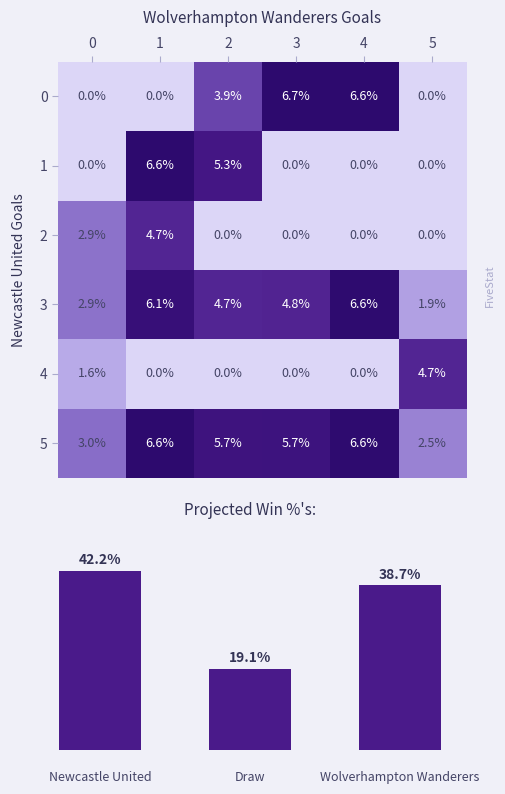

At how many categories does at least one series exceed 2?

6